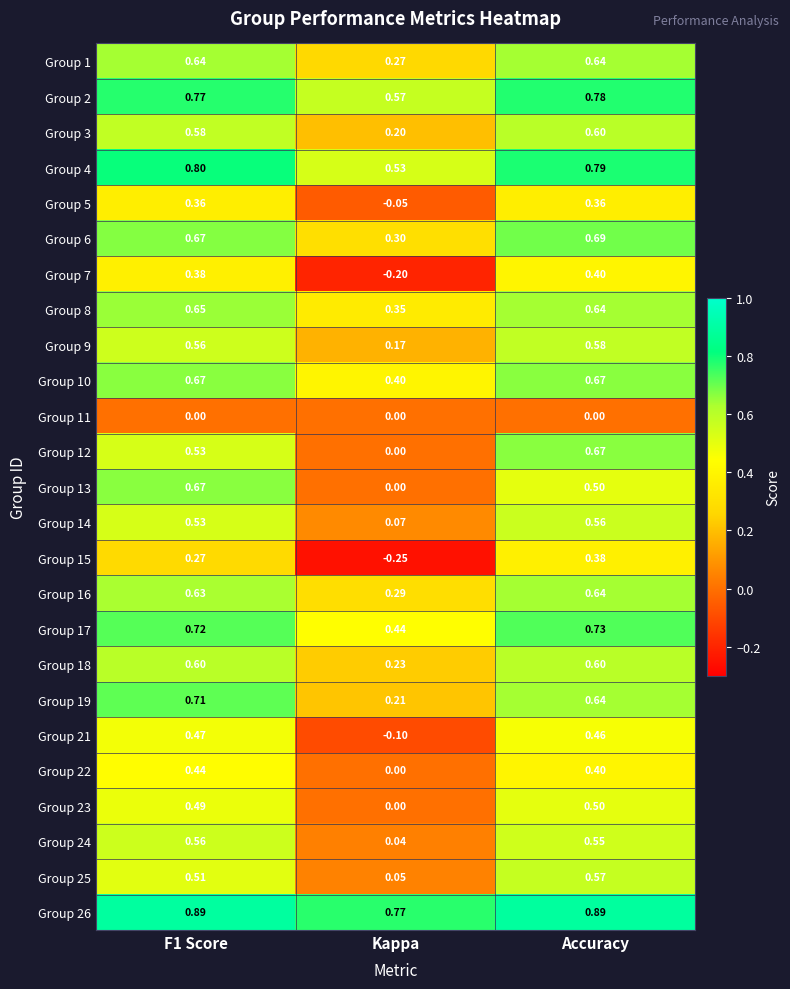

At which category is the sum across all series the highest?

Accuracy